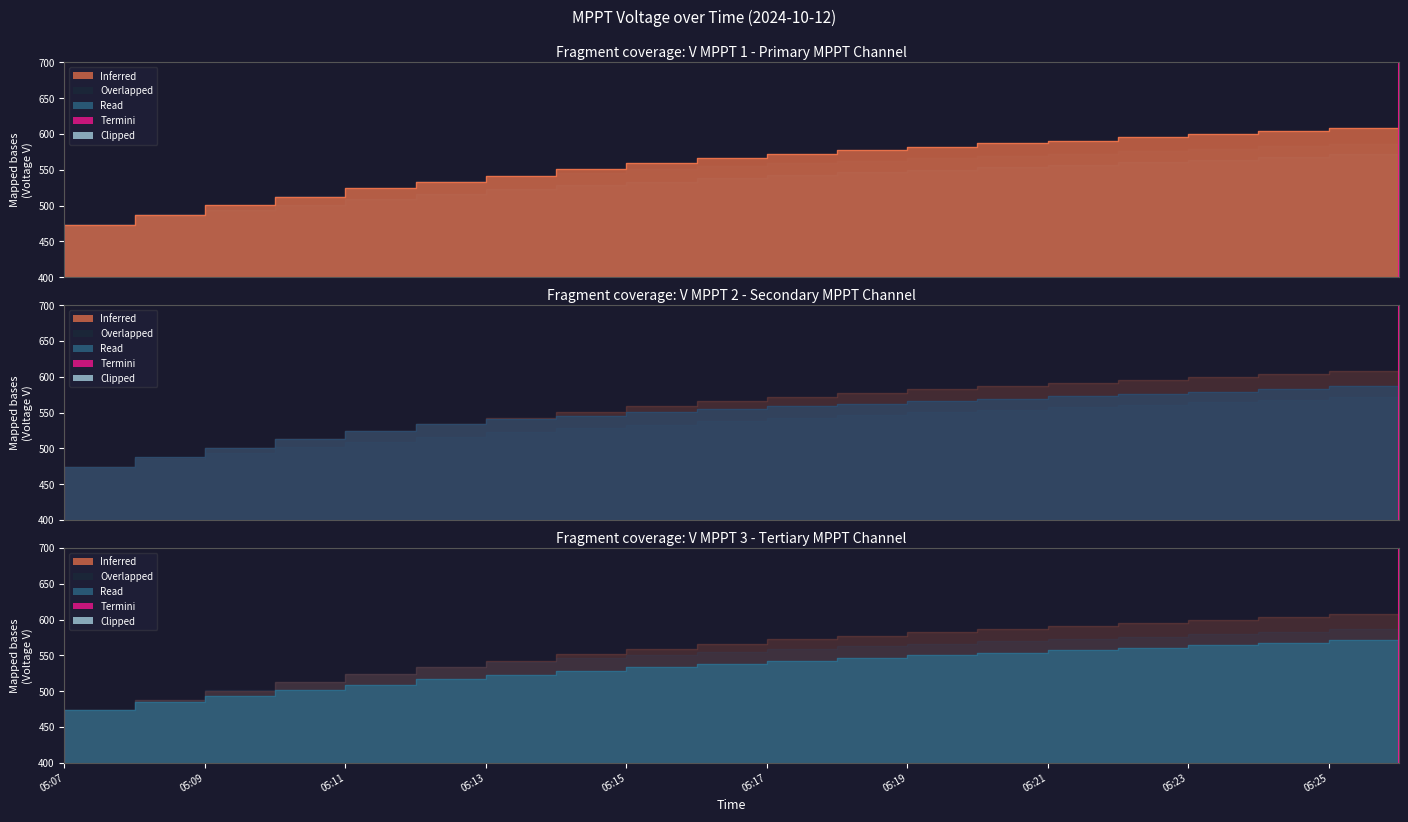

What is the sum of the V MPPT 3(V) values at 05:10 and 05:12?

1017.9